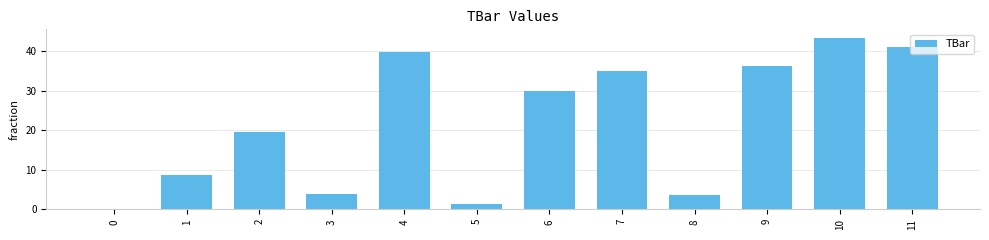

What is the greatest value displayed?

43.3